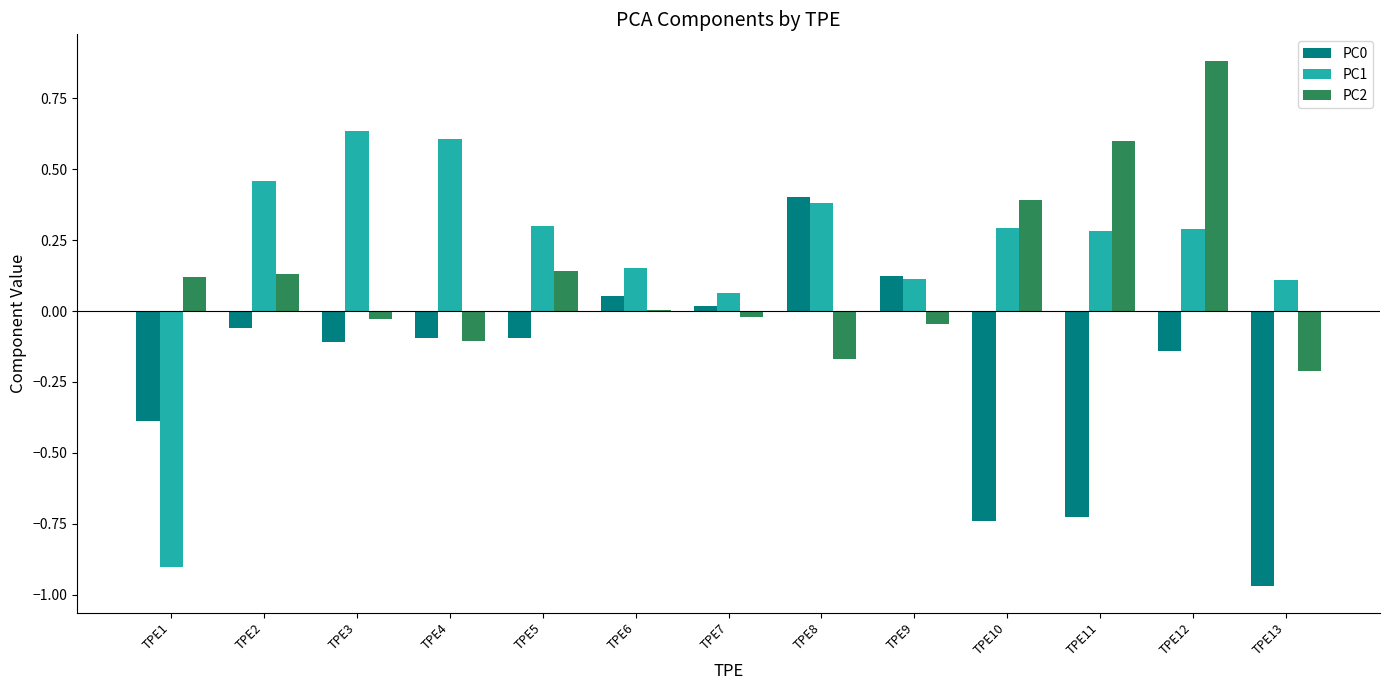

Is the value of PC1 at TPE13 greater than the value of PC2 at TPE10?

No